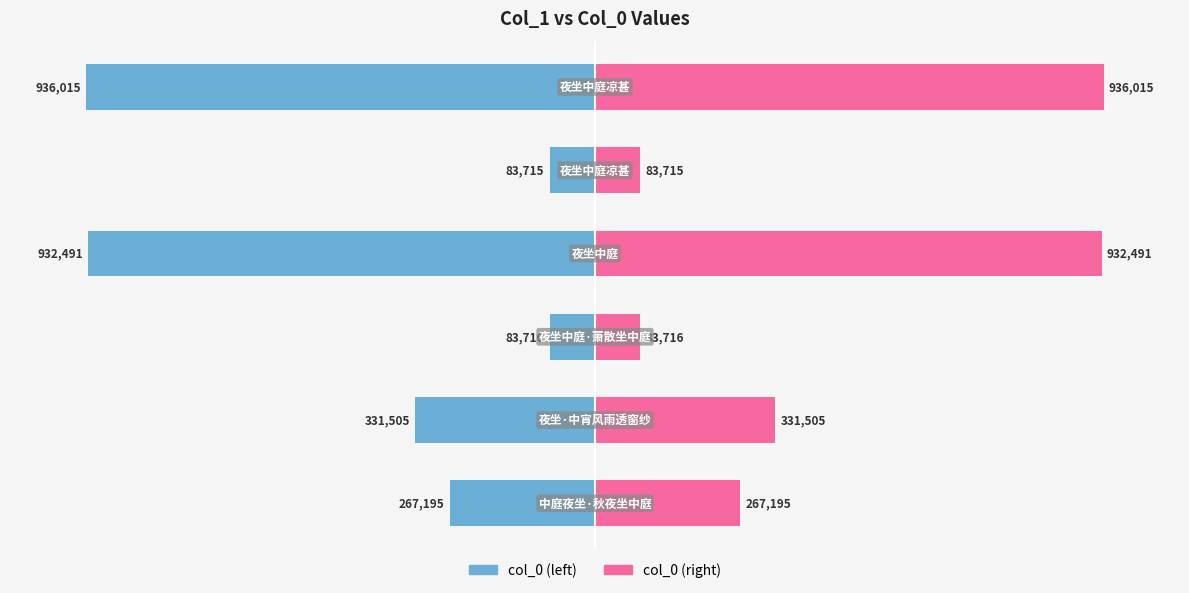

List the series in order of their overall mean, lowest first.

col_0 (left), col_0 (right)